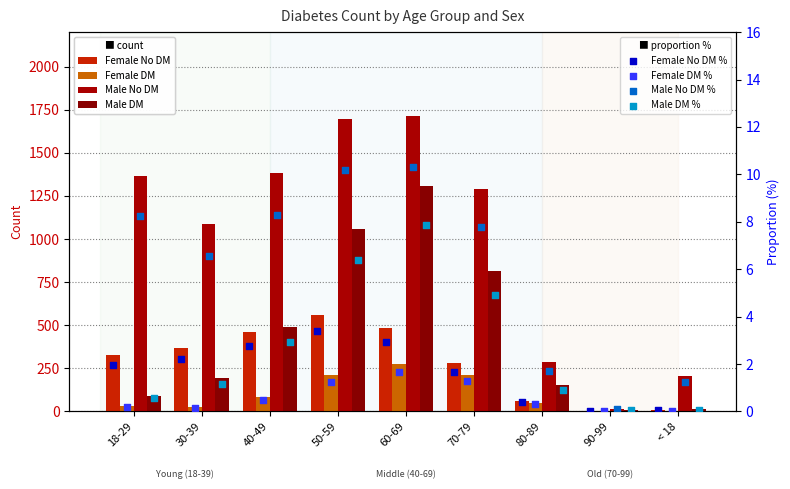

Which series has the widest spread of Y values?

Male No DM